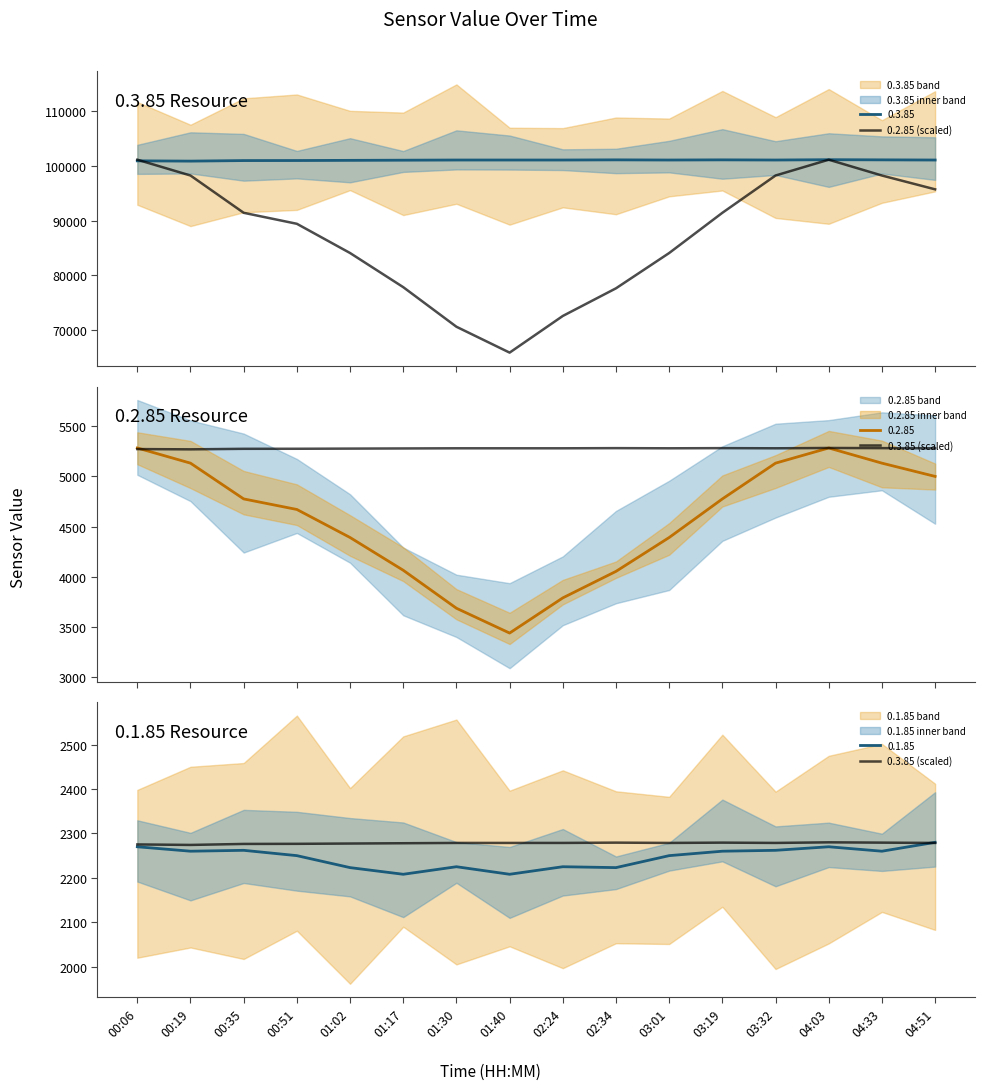

What is the difference between the second highest and second lowest values in the 0.2.85 (scaled) series?

30541.4